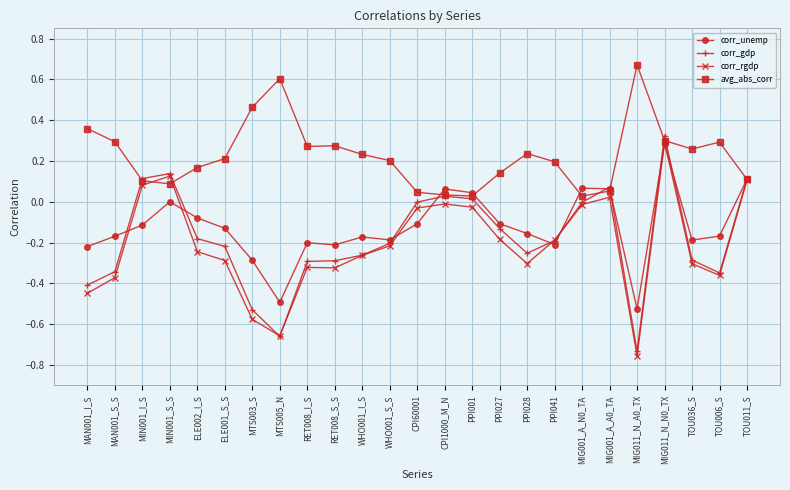

Where is the first local minimum for corr_unemp?

MTS005_N